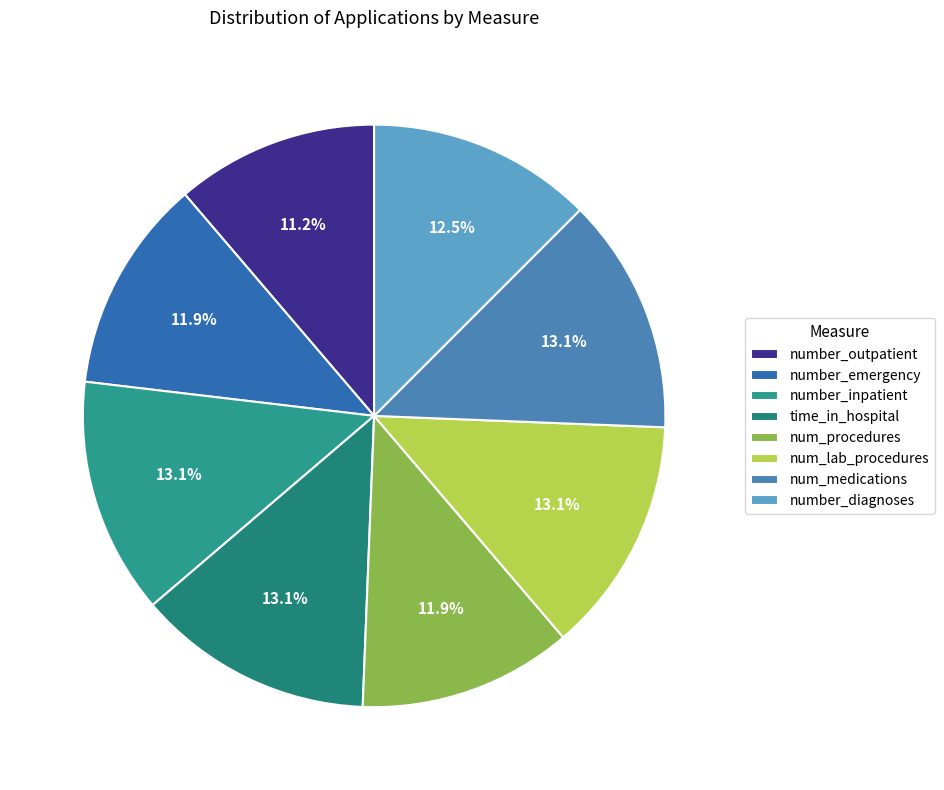

To the nearest percent, what percentage of the pie is number_emergency?

12%